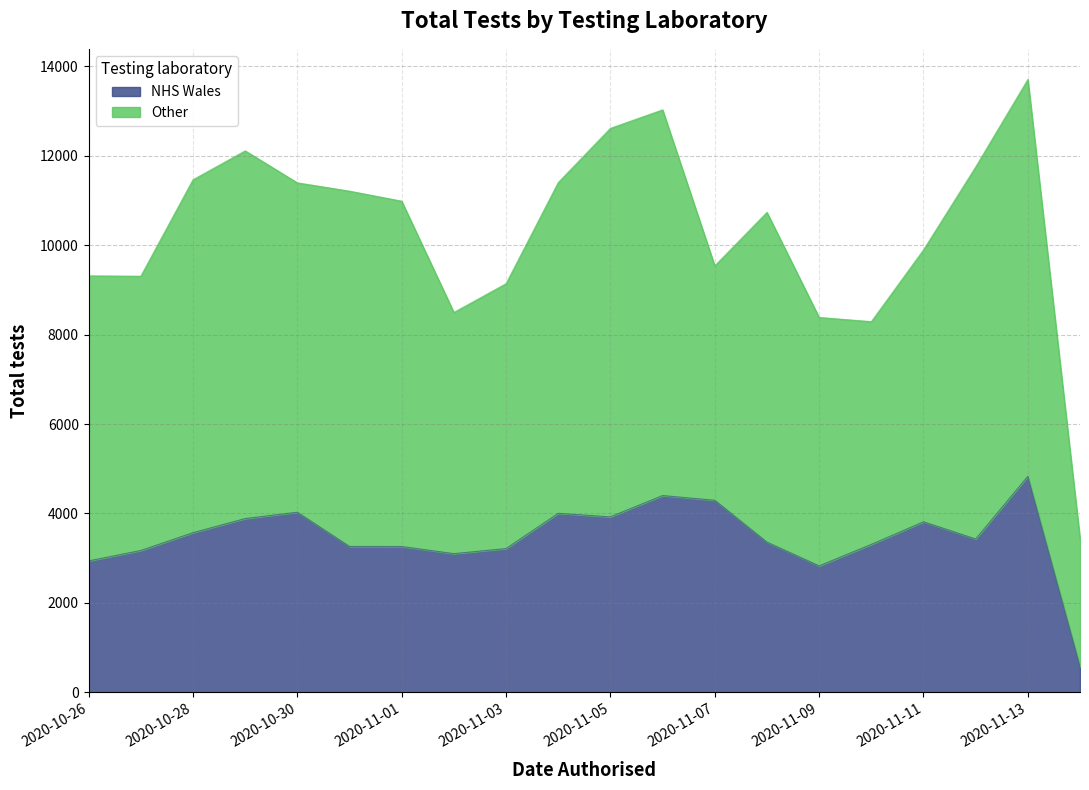

How many lines are shown in the chart?

2